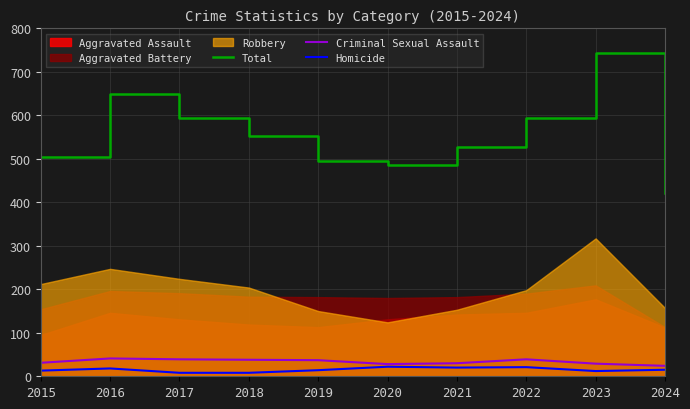

What is the smallest value displayed?

8